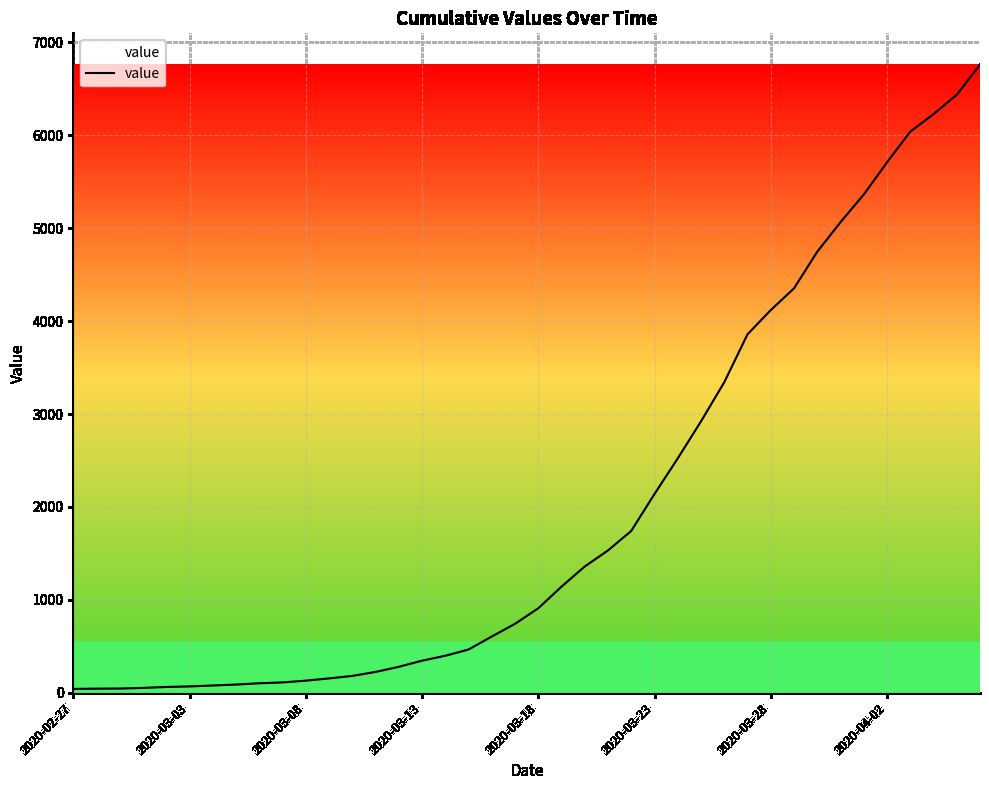

What is the difference between the maximum and minimum values?

6719